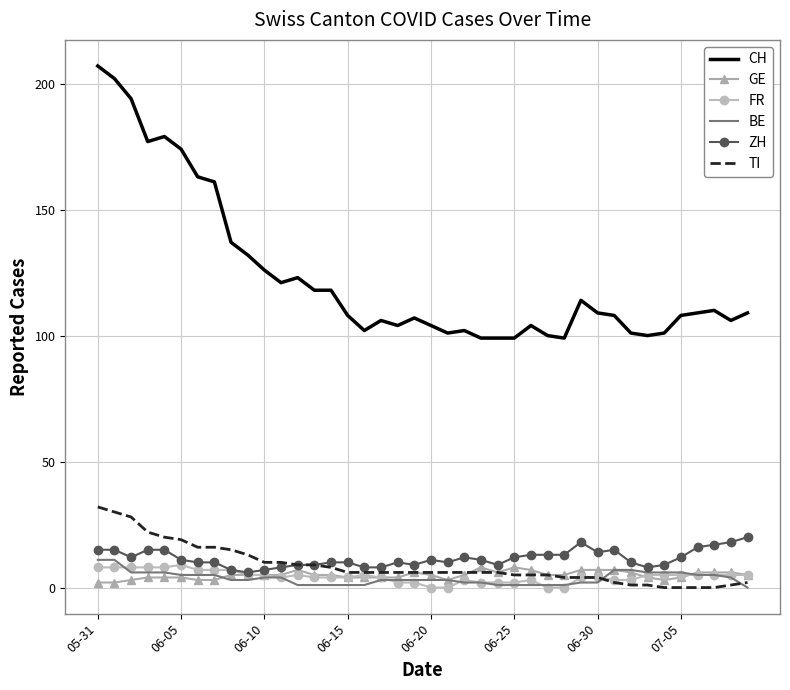

True or false: BE and CH intersect in this chart.

False